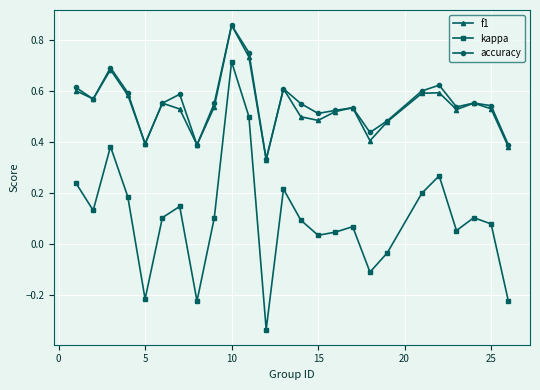

Count the number of categories in the chart.

25